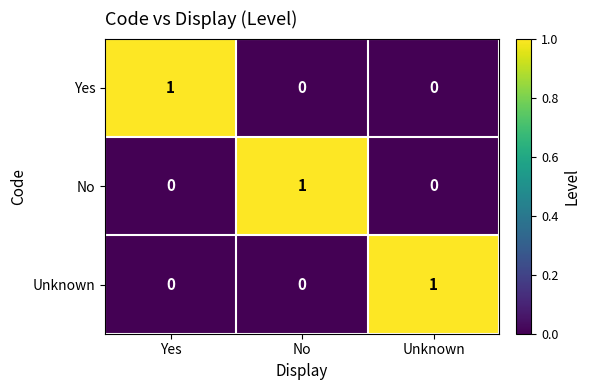

True or false: No has a value of 1 at No.

True